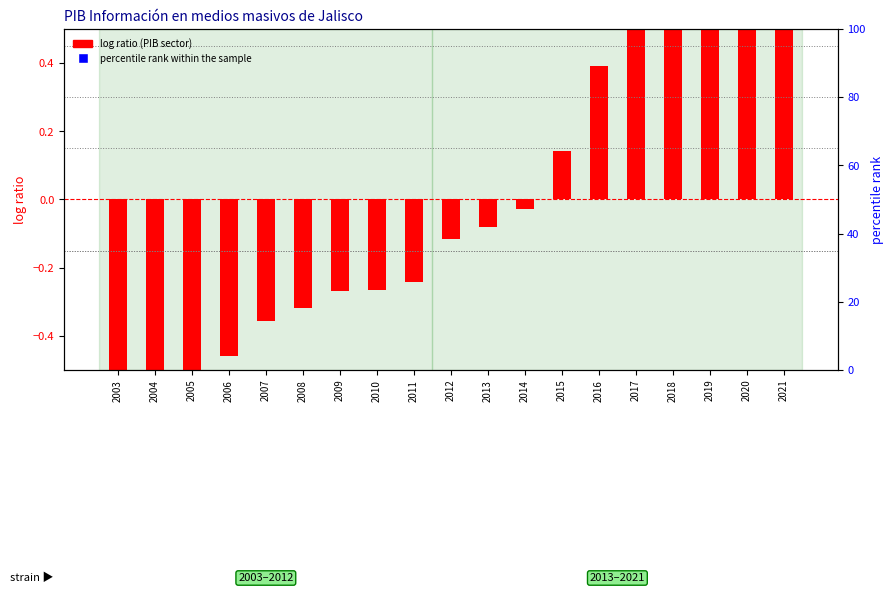

Which series reaches the maximum Y coordinate?

percentile rank within the sample